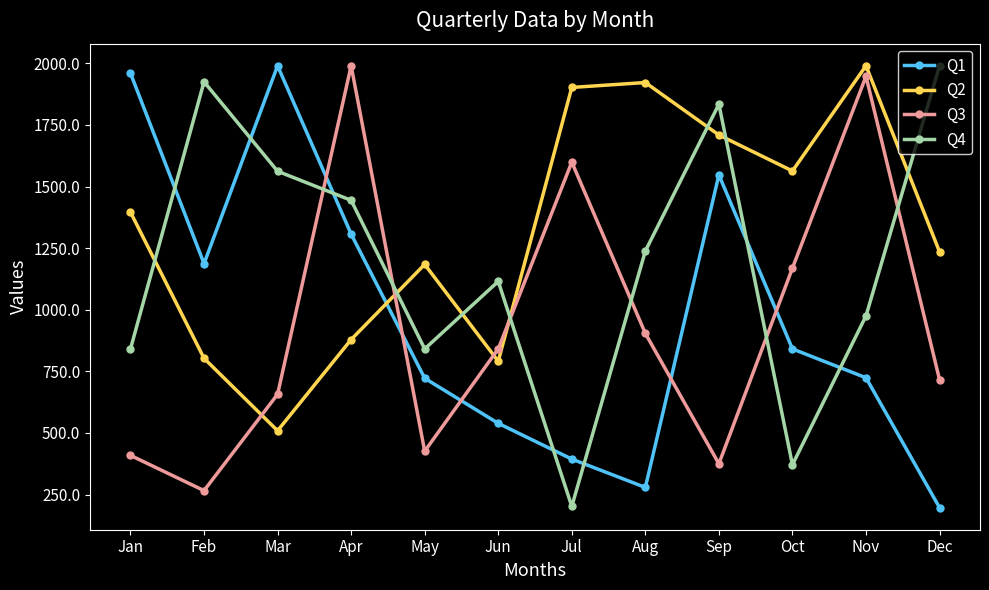

True or false: Q4 has more than 2 points higher than both neighbors.

True